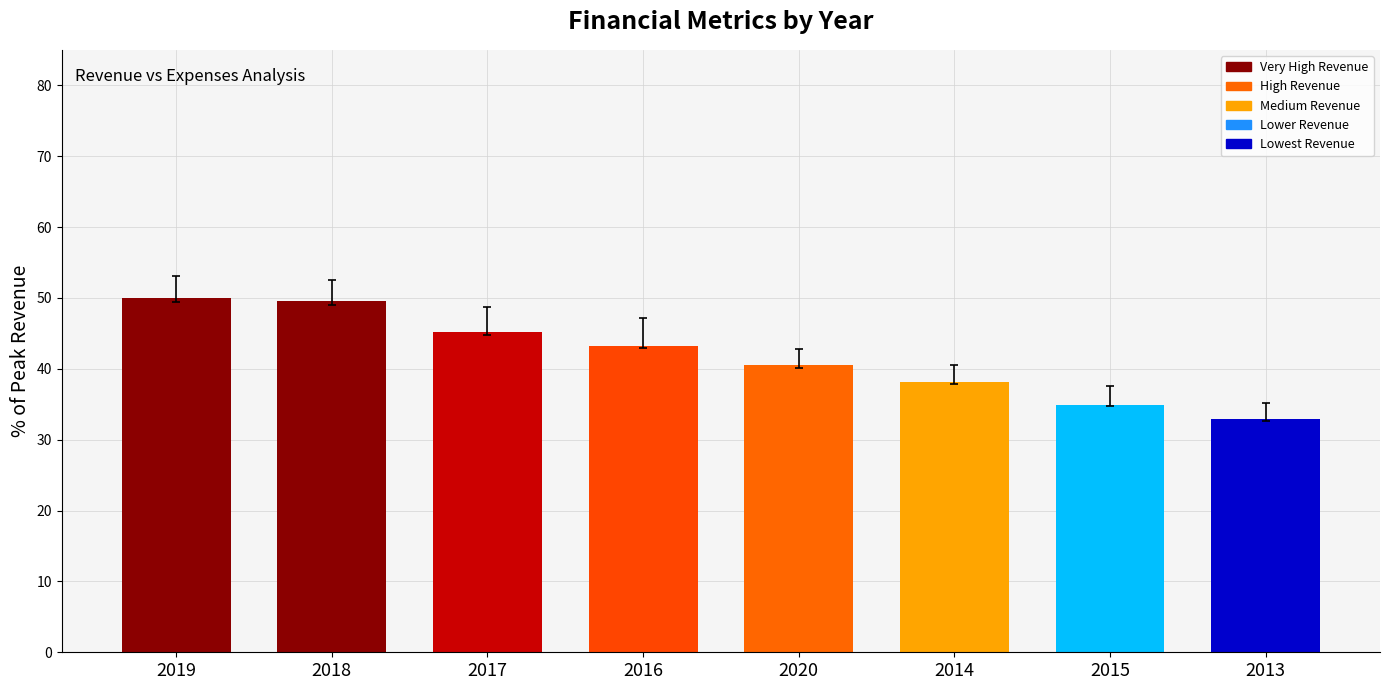

What is the change in value from 2014 to 2015?

-3.2